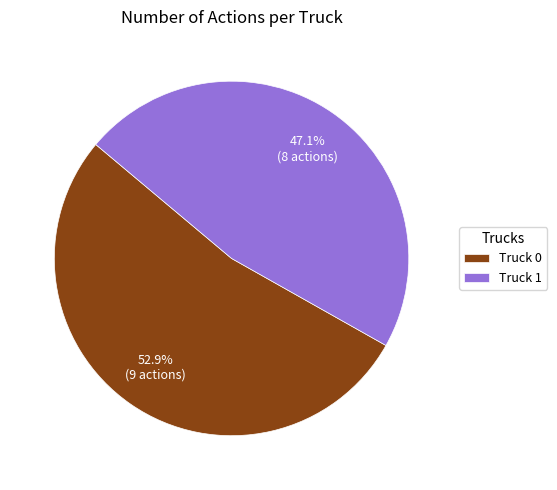

To the nearest percent, what is the combined percentage of Truck 0 and Truck 1?

100%